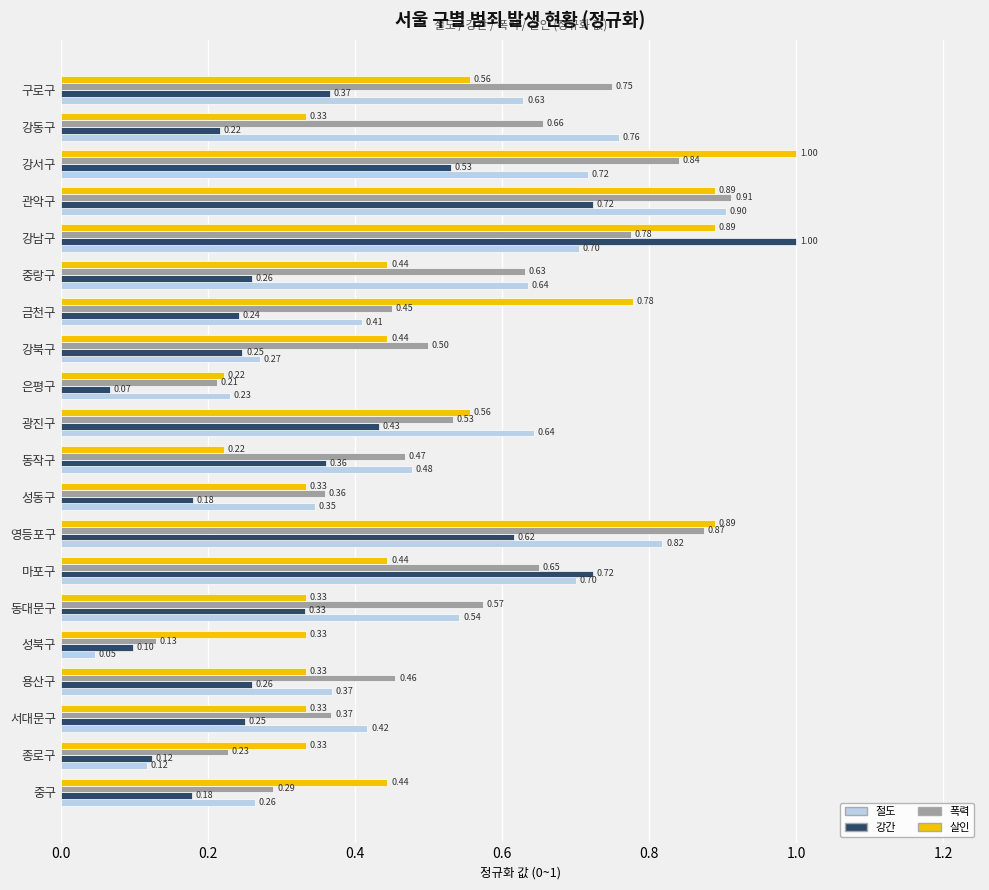

Which category has the lowest value in the 강간 series?

은평구